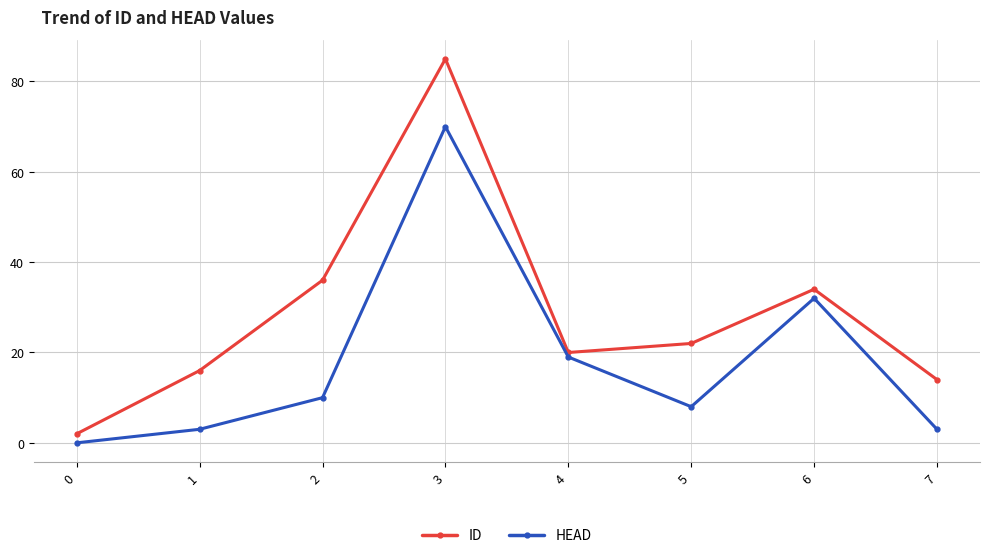

At 2, list the series in order from smallest to largest.

HEAD, ID